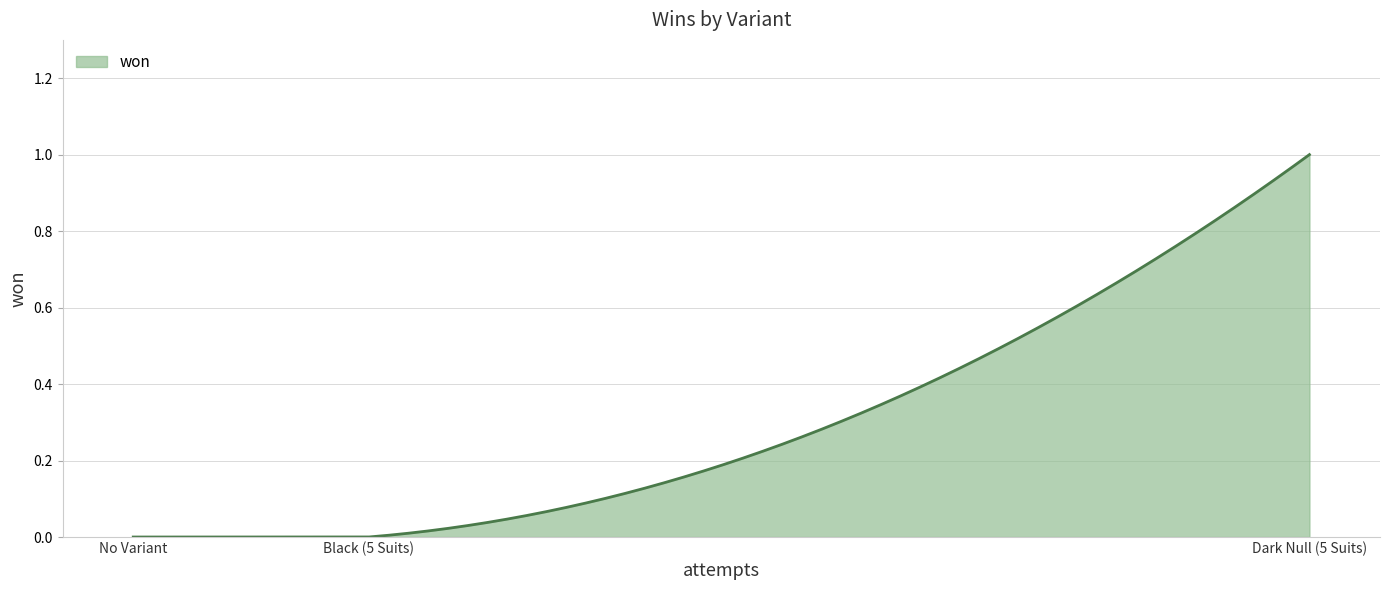

How many series are shown in this chart?

1